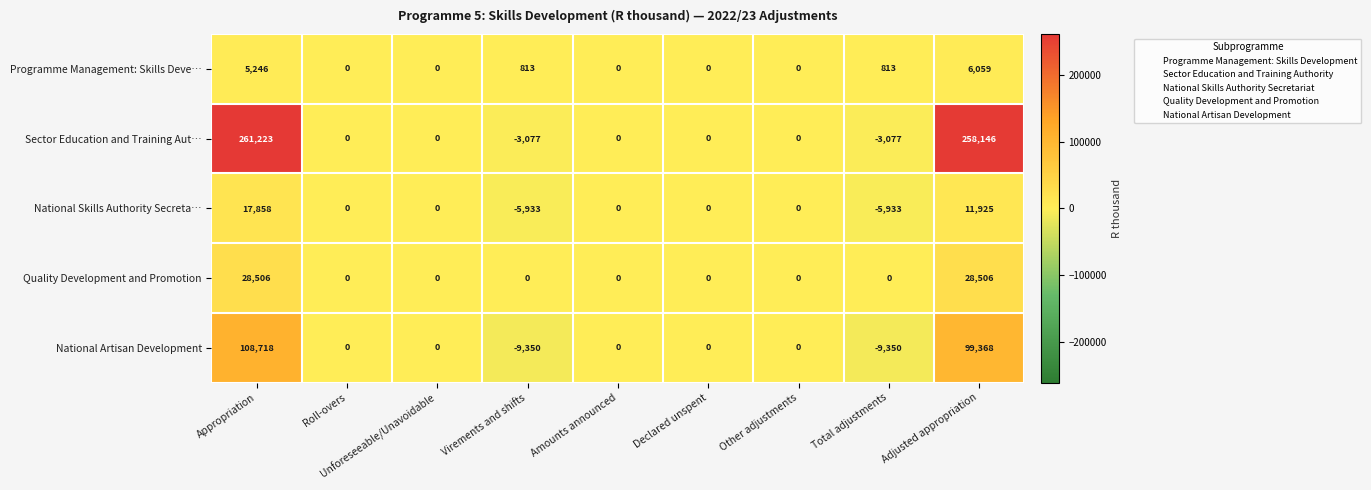

At which label does Sector Education and Training Aut… reach its peak?

Appropriation